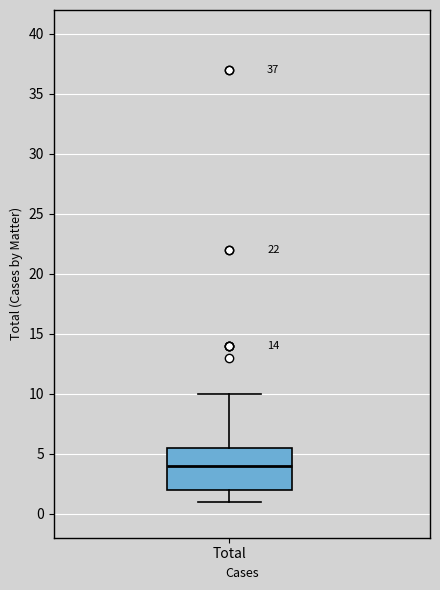

Read this box plot against the y-axis: the position of the median line, the range covered by the box, and the ends of both whiskers. The values are not printed on the chart, so give them approximately, as read against the axis.

median 4.0, box 2.0 to 5.5, whiskers 1.0 to 10.0